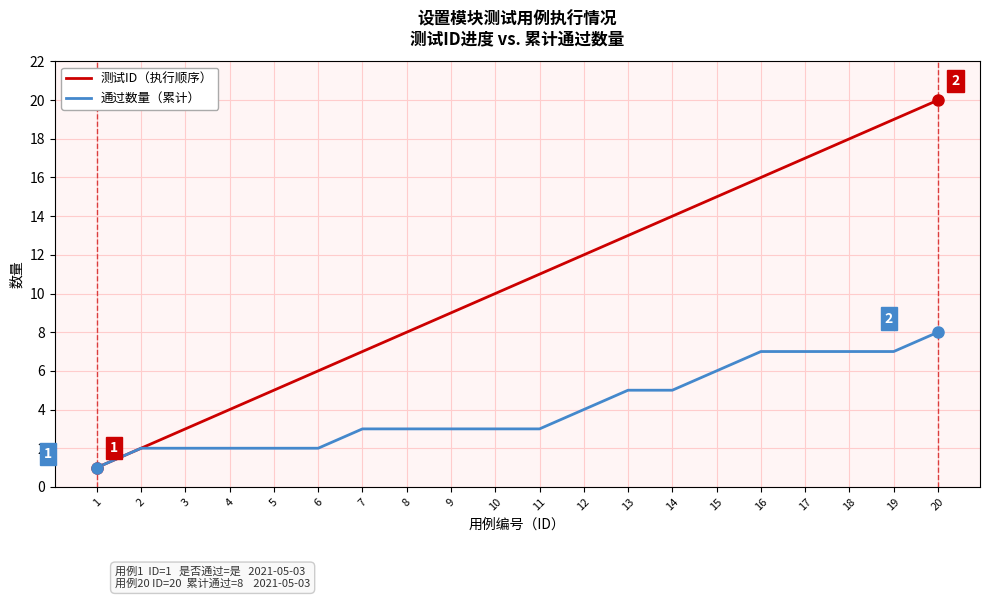

At 11, list the series in order from smallest to largest.

通过数量（累计）, 测试ID（执行顺序）